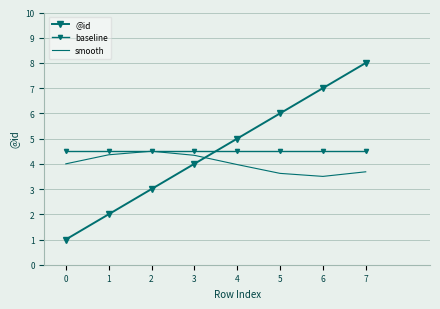

At which label does smooth first exceed 4?

1